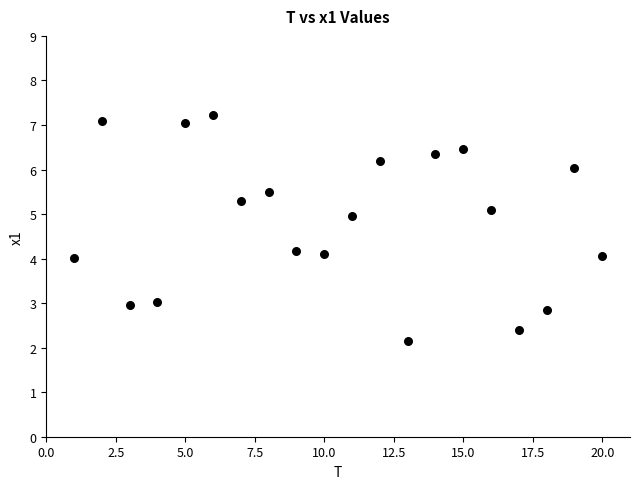

What is the range of X values (max minus min)?

19.0